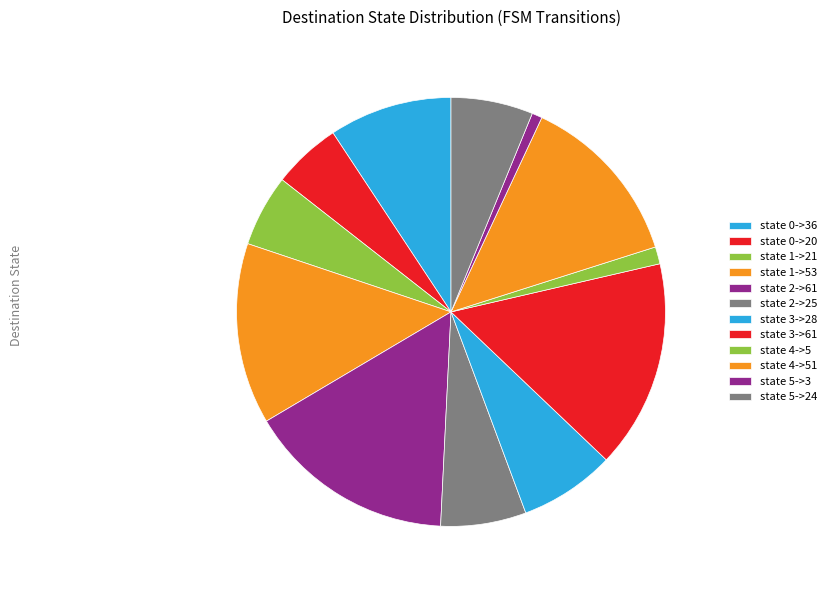

How many segments does this pie chart have?

12